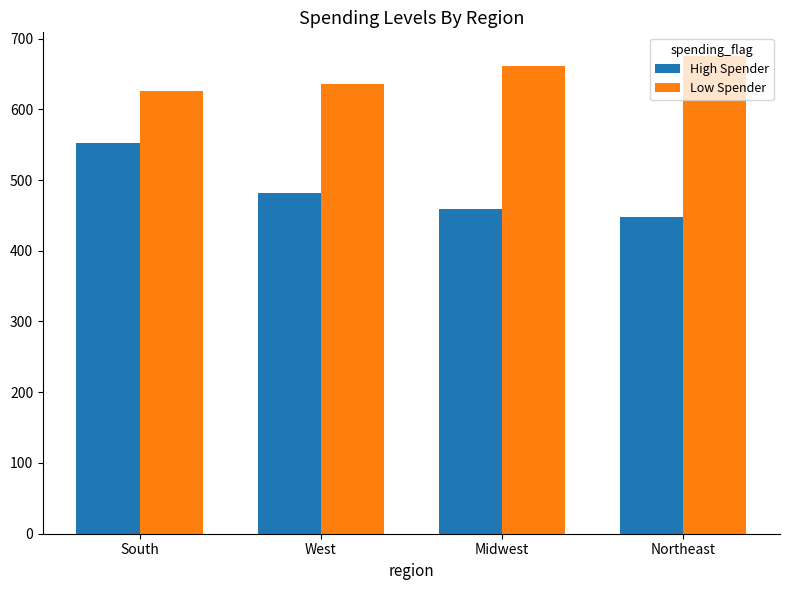

At how many categories does at least one series exceed 553?

4